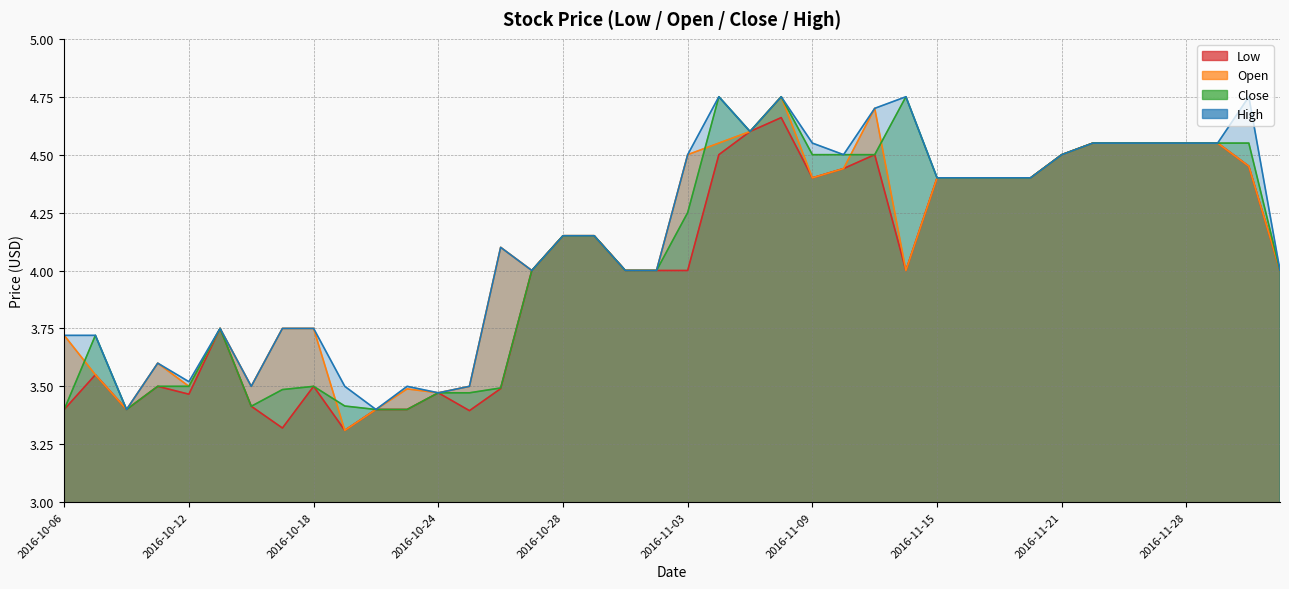

At which category does Low reach its first local valley?

2016-10-10